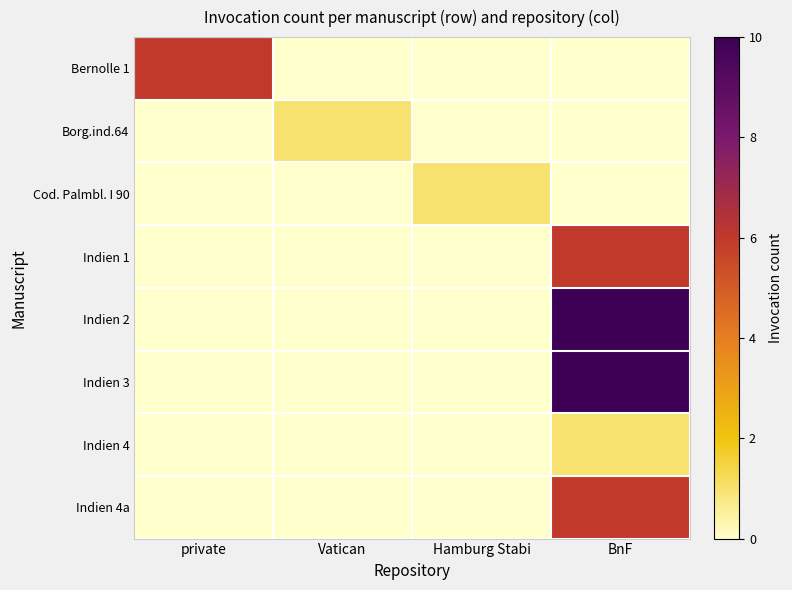

Reading right to left, extract all data points from this chart.

Bernolle 1: BnF=0	Hamburg Stabi=0	Vatican=0	private=6
Borg.ind.64: BnF=0	Hamburg Stabi=0	Vatican=1	private=0
Cod. Palmbl. I 90: BnF=0	Hamburg Stabi=1	Vatican=0	private=0
Indien 1: BnF=6	Hamburg Stabi=0	Vatican=0	private=0
Indien 2: BnF=10	Hamburg Stabi=0	Vatican=0	private=0
Indien 3: BnF=10	Hamburg Stabi=0	Vatican=0	private=0
Indien 4: BnF=1	Hamburg Stabi=0	Vatican=0	private=0
Indien 4a: BnF=6	Hamburg Stabi=0	Vatican=0	private=0